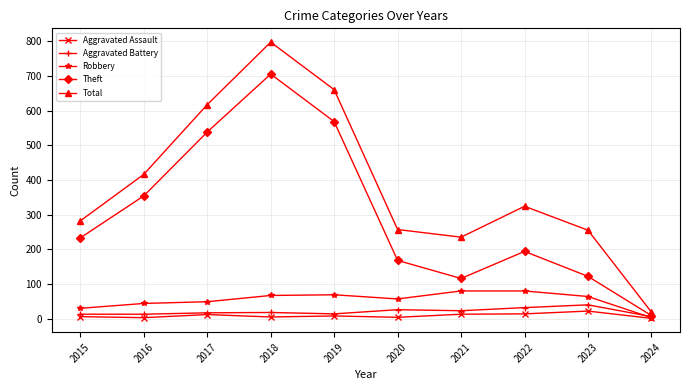

True or false: Theft has more than 1 interior local peaks.

True